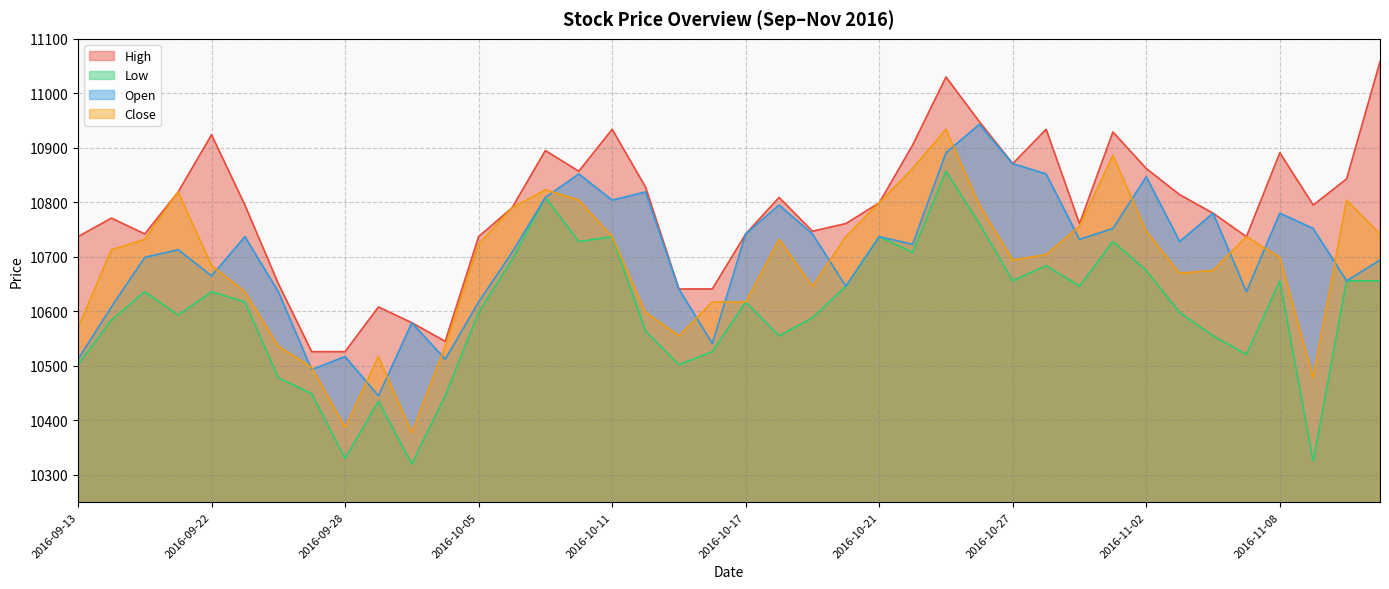

The value of Close at 2016-10-21 is 10799. True or false?

True